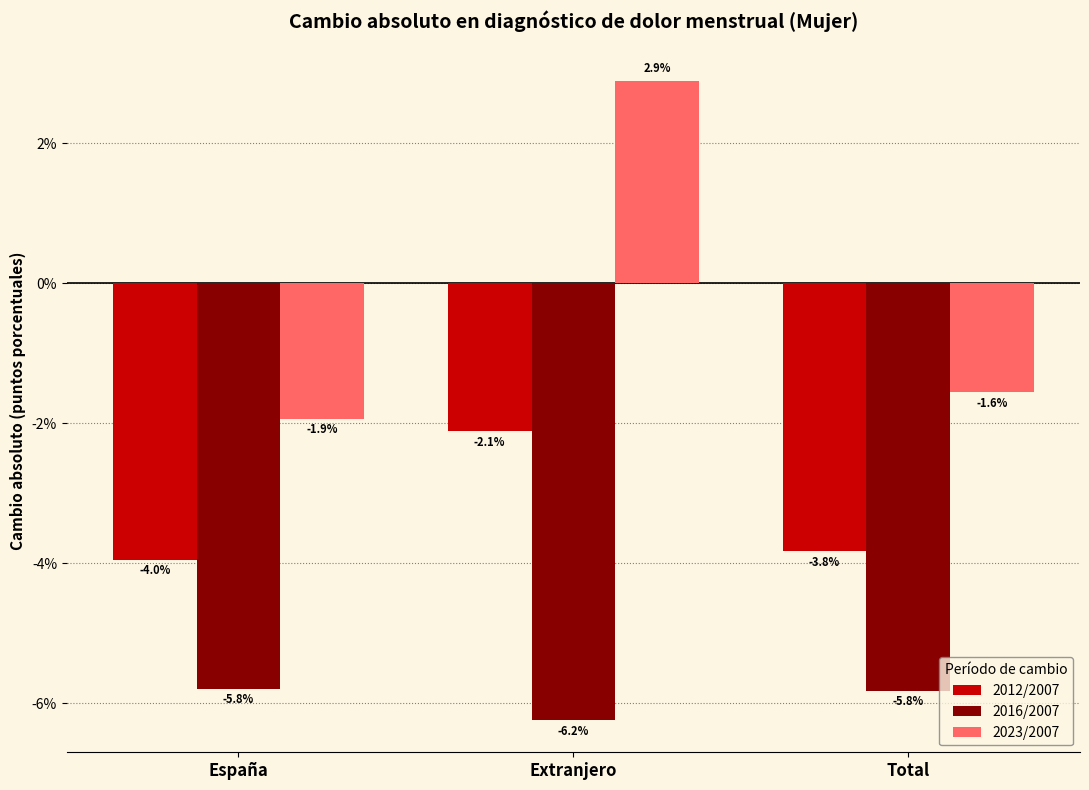

What are all the series names shown in the legend?

2012/2007, 2016/2007, 2023/2007